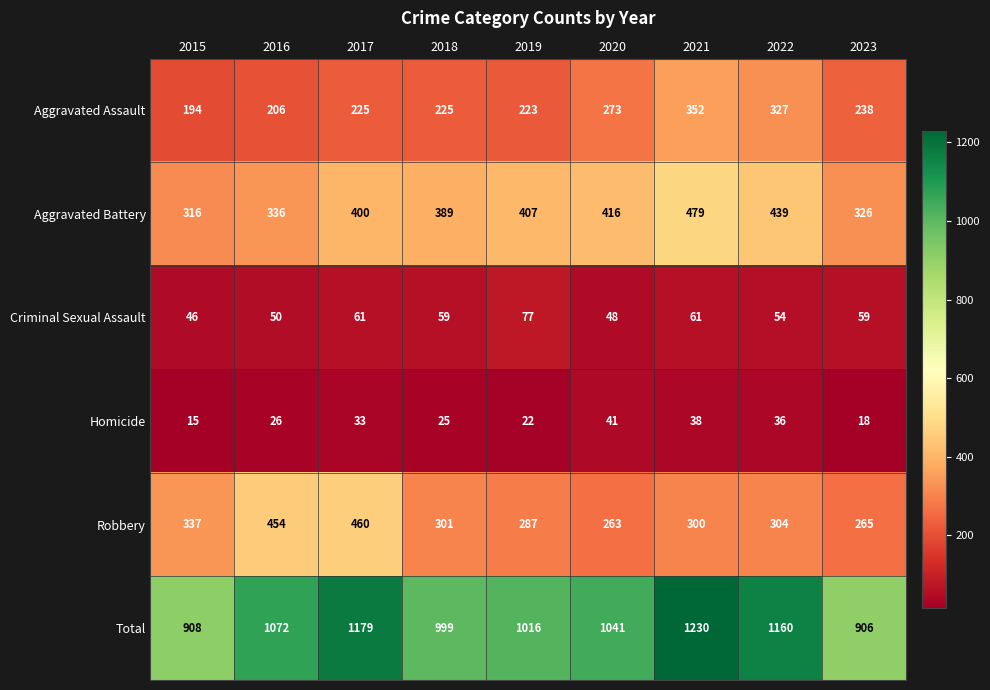

At which label does Total first exceed 1041?

2016